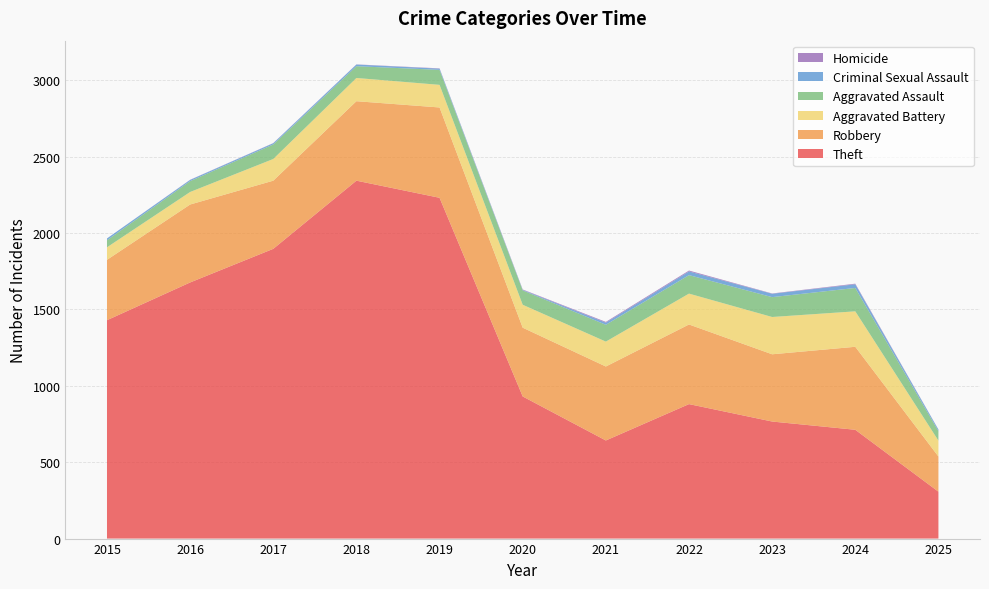

Reading left to right, extract all data points from this chart.

Theft: 1429	1676	1896	2342	2230	930	642	880	766	712	307
Robbery: 395	510	446	520	591	450	484	521	440	543	230
Aggravated Battery: 82	82	142	152	148	150	163	202	244	232	104
Aggravated Assault: 46	71	95	77	98	94	110	121	130	153	62
Criminal Sexual Assault: 12	8	8	11	8	3	14	24	22	24	10
Homicide: 0	1	1	1	2	3	5	6	2	4	1